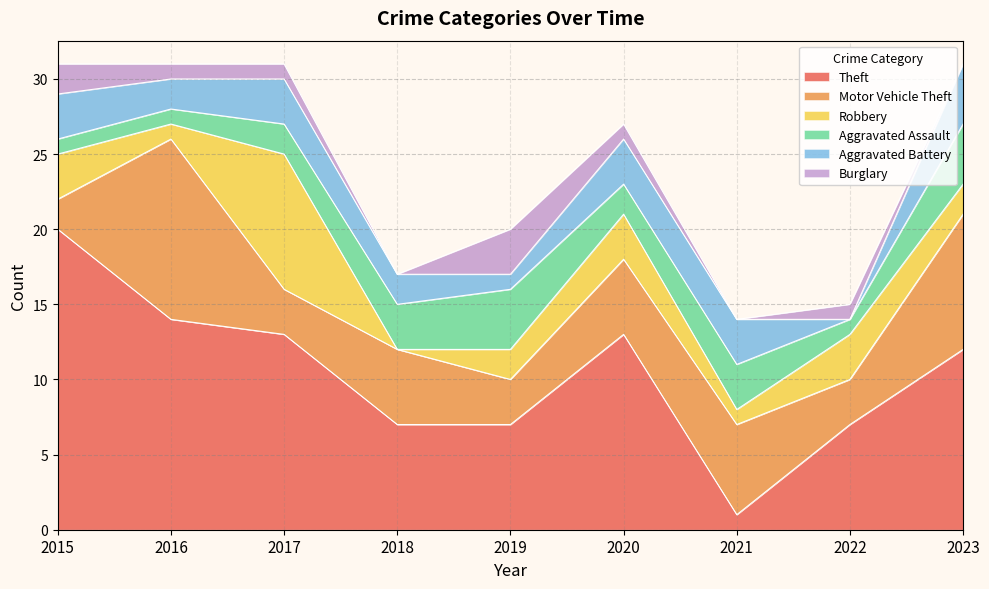

Between 2015 and 2019, which series saw the biggest shift?

Theft